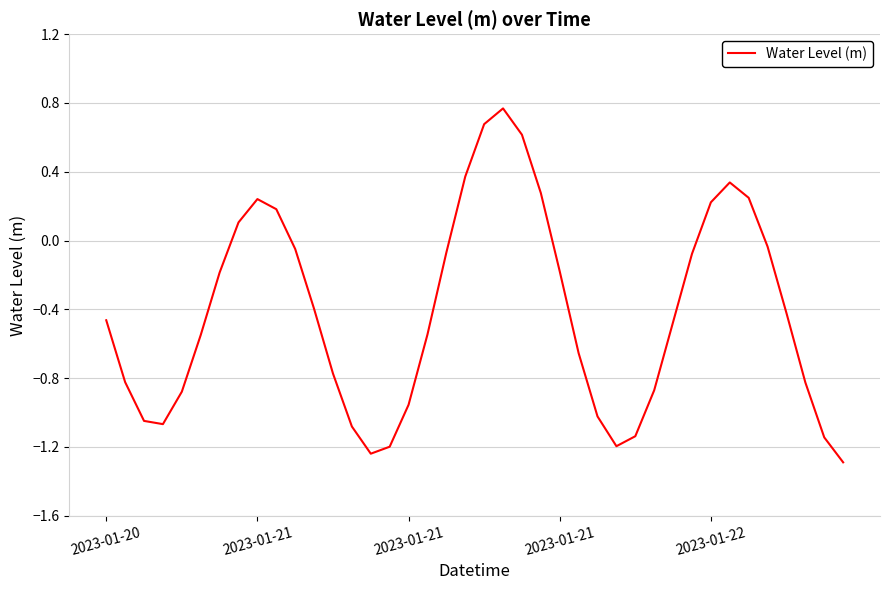

What is the difference between the maximum and minimum values?

2.1